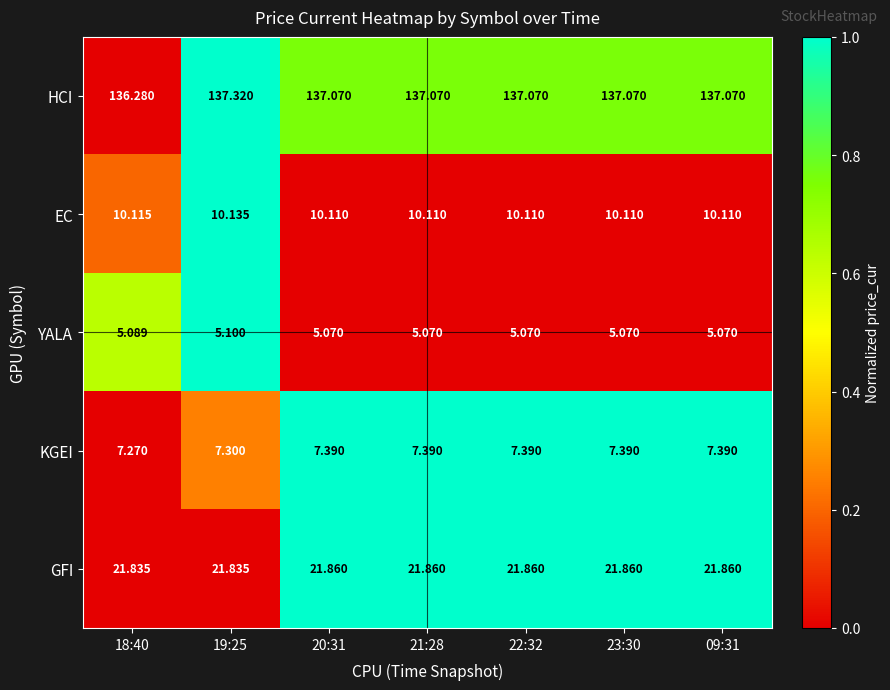

Which series has the largest range (max minus min)?

HCI